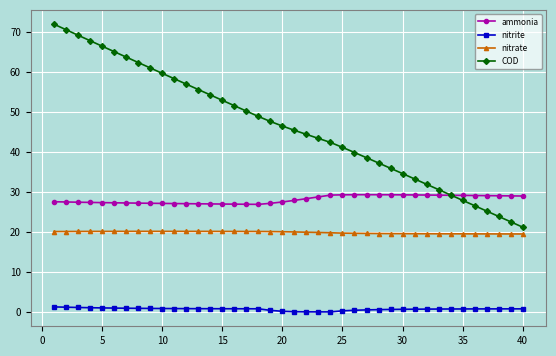

At how many categories does at least one series exceed 66?

5